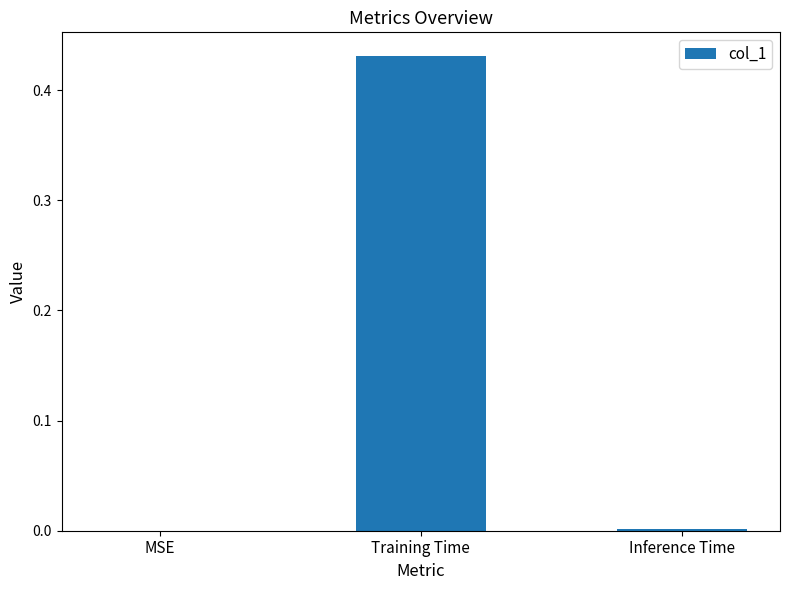

Which category has the highest value across all series?

Training Time